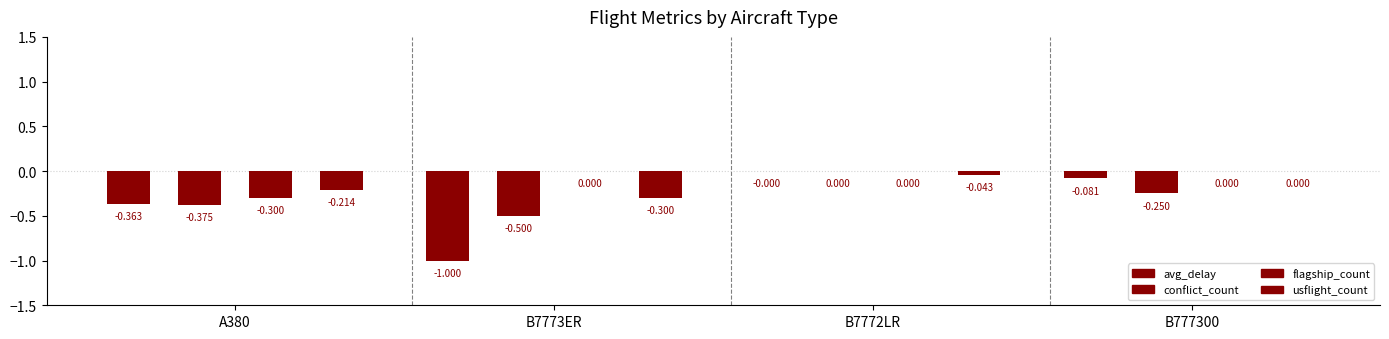

What is the sum of all usflight_count values?

-0.6